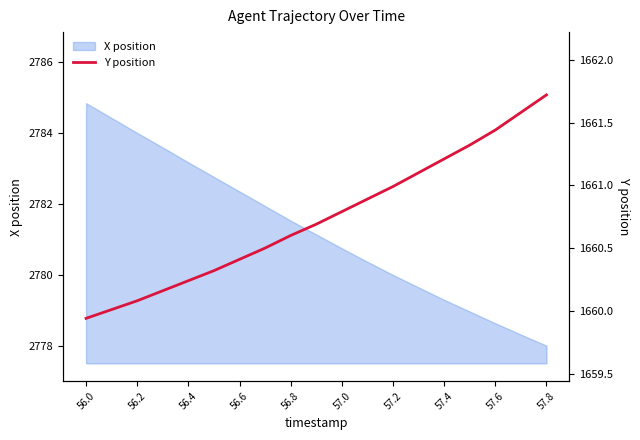

What is the maximum value shown in the chart?

1661.7